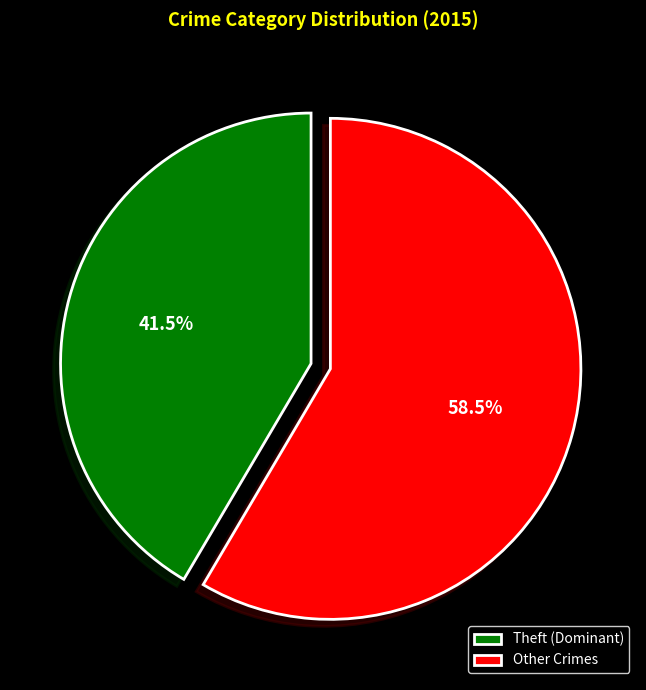

Rank the categories by value from lowest to highest.

Theft (Dominant), Other Crimes